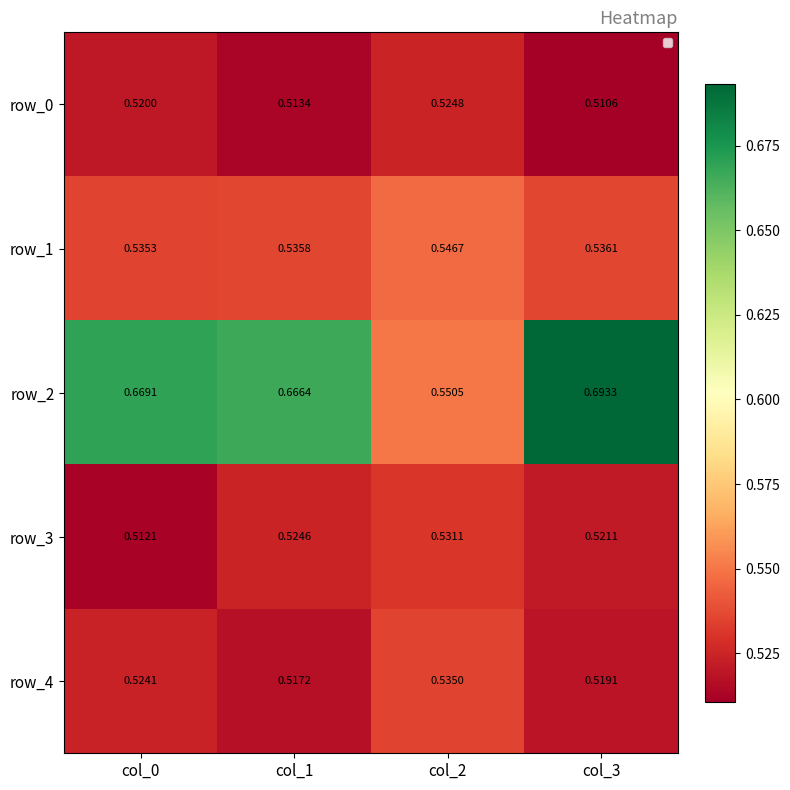

Which category has the lowest value in the row_4 series?

col_1